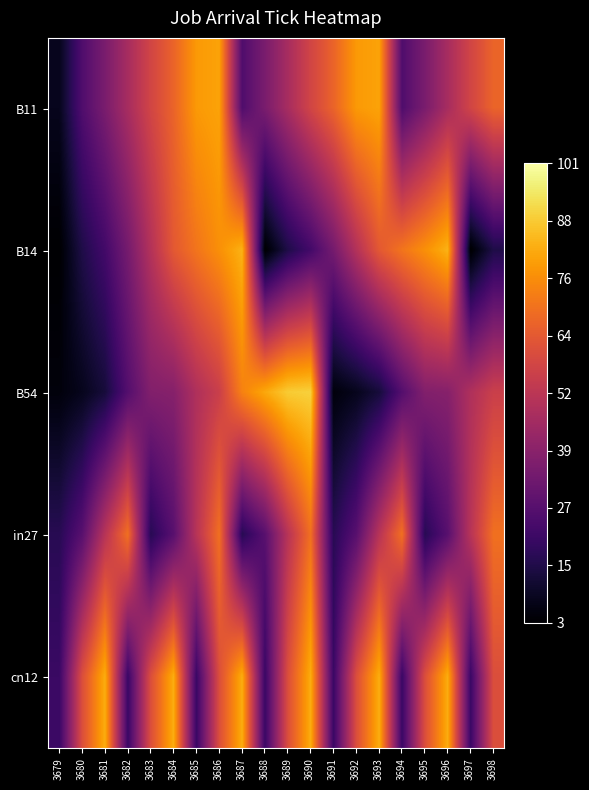

Reading left to right, what are all the values shown in this chart?

B11: 3679=8	3680=26	3681=36	3682=47	3683=58	3684=67	3685=79	3686=81	3687=26	3688=36	3689=47	3690=58	3691=67	3692=79	3693=81	3694=26	3695=36	3696=47	3697=58	3698=67
B14: 3679=3	3680=15	3681=23	3682=35	3683=50	3684=64	3685=71	3686=77	3687=84	3688=3	3689=15	3690=23	3691=35	3692=50	3693=64	3694=71	3695=77	3696=84	3697=3	3698=15
B54: 3679=5	3680=8	3681=13	3682=27	3683=38	3684=39	3685=49	3686=56	3687=74	3688=82	3689=89	3690=90	3691=5	3692=8	3693=13	3694=27	3695=38	3696=39	3697=49	3698=56
in27: 3679=17	3680=28	3681=51	3682=70	3683=17	3684=28	3685=51	3686=70	3687=17	3688=28	3689=51	3690=70	3691=17	3692=28	3693=51	3694=70	3695=17	3696=28	3697=51	3698=70
cn12: 3679=21	3680=61	3681=83	3682=21	3683=61	3684=83	3685=21	3686=61	3687=83	3688=21	3689=61	3690=83	3691=21	3692=61	3693=83	3694=21	3695=61	3696=83	3697=21	3698=61